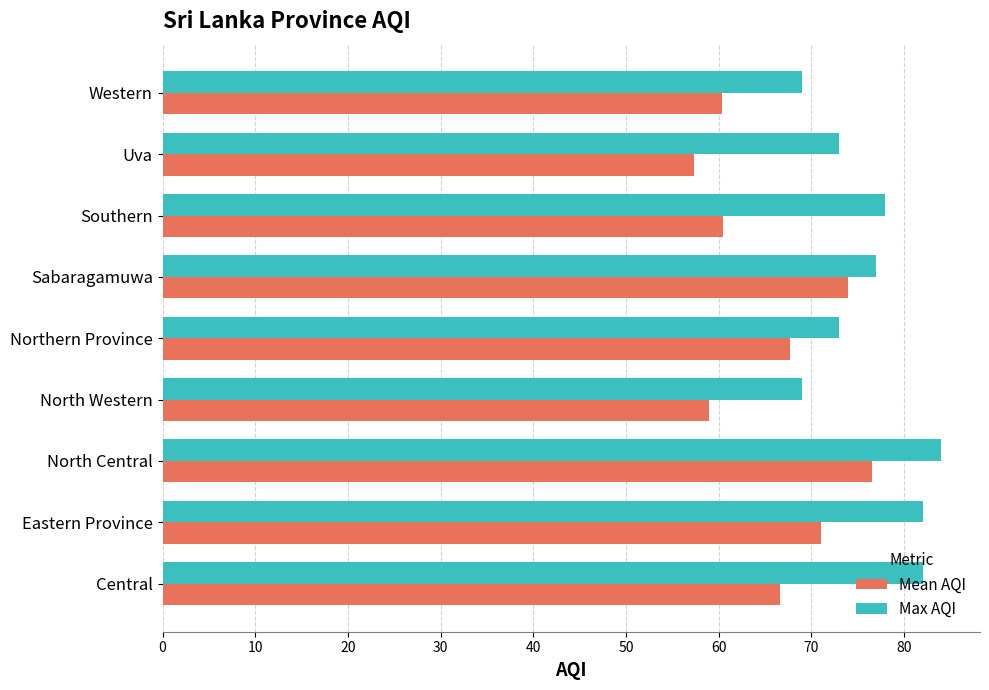

Which series has the largest range (max minus min)?

Mean AQI